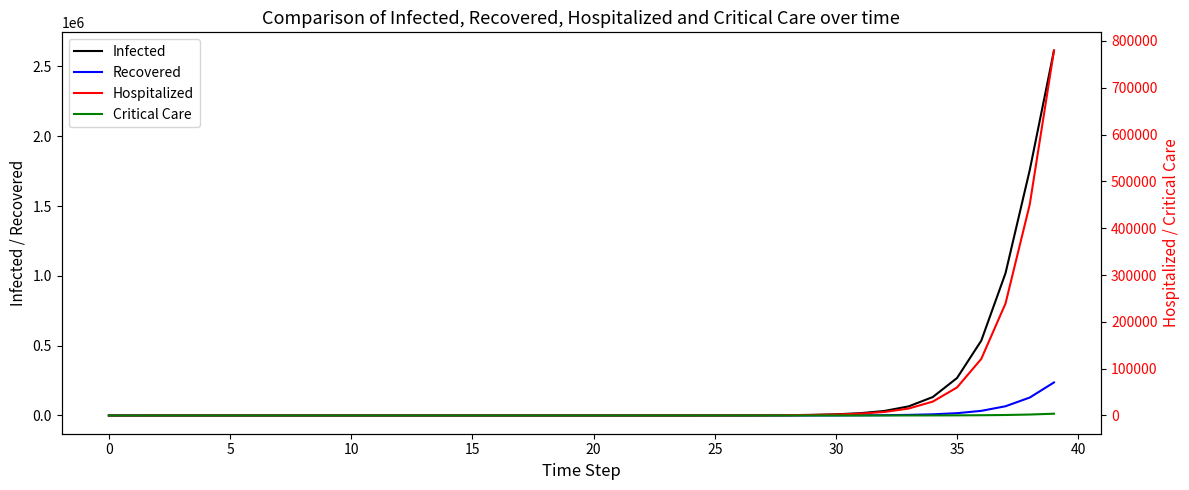

Reading left to right, list all the values displayed in this chart.

Infected: 0.0	0.3	0.5	0.5	0.6	0.6	0.6	0.6	0.7	0.8	0.9	1.1	1.5	1.9	2.6	3.6	5.2	7.6	11.4	17.6	27.8	44.9	74.1	124.9	214.8	376.9	674.3	1229.5	2283.6	4318.4	8310.0	16259.3	32306.7	65043.4	132113.1	268363.8	535812.2	1018660.7	1757013.4	2613172.1
Recovered: 0.0	0.0	0.0	0.0	0.1	0.1	0.2	0.2	0.3	0.4	0.5	0.6	0.7	0.9	1.1	1.3	1.6	2.0	2.6	3.5	4.8	6.9	10.0	15.2	23.7	38.2	63.4	107.8	188.0	335.7	612.8	1142.3	2172.0	4206.1	8279.4	16507.8	33120.1	66055.7	128340.8	236619.2
Hospitalized: 0.0	0.0	0.1	0.2	0.3	0.3	0.4	0.4	0.5	0.6	0.7	0.8	0.9	1.1	1.3	1.7	2.2	3.1	4.3	6.3	9.4	14.5	23.0	37.2	61.7	104.8	181.7	321.8	581.4	1071.4	2012.1	3848.1	7487.6	14802.2	29654.1	59907.2	120864.8	239144.9	450548.1	779414.3
Critical Care: 0.0	0.0	0.0	0.0	0.0	0.0	0.0	0.0	0.0	0.0	0.0	0.0	0.0	0.0	0.0	0.0	0.0	0.0	0.0	0.0	0.1	0.1	0.1	0.2	0.3	0.6	0.9	1.6	2.9	5.1	9.4	17.6	33.5	65.0	128.0	255.5	513.8	1030.0	2019.7	3773.9